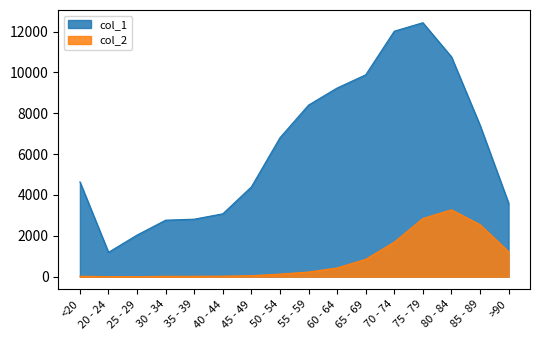

How many series are shown in this chart?

2